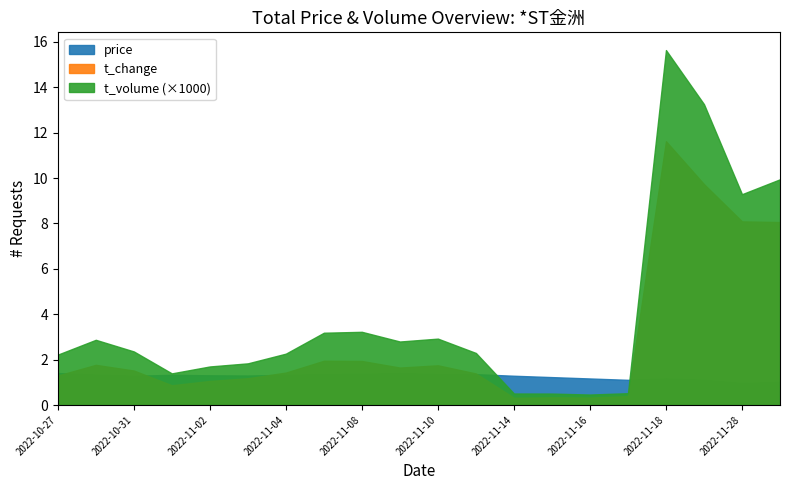

What is the smallest value displayed?

0.3